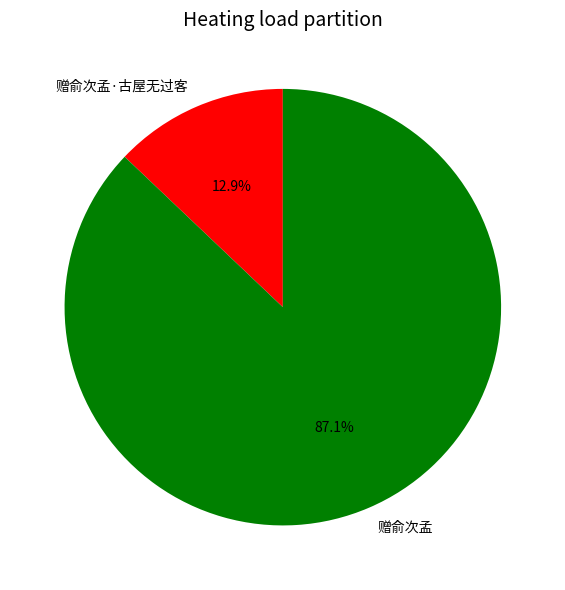

What is the smallest slice in the pie chart?

赠俞次孟·古屋无过客